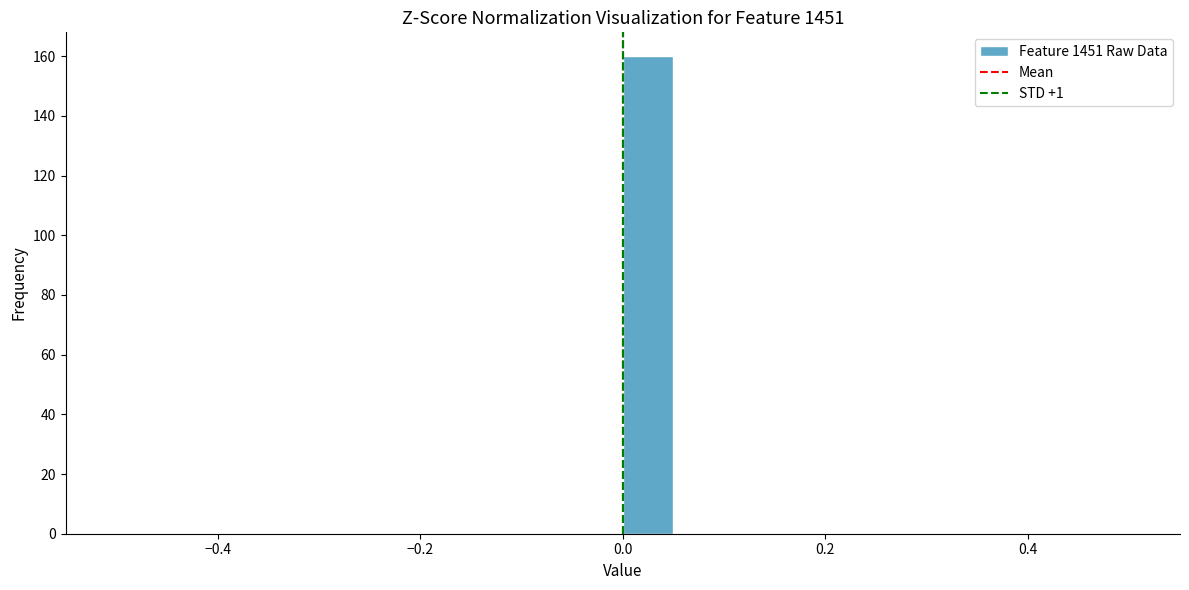

Read against the x-axis, roughly where is the centre of the tallest bar?

0.02